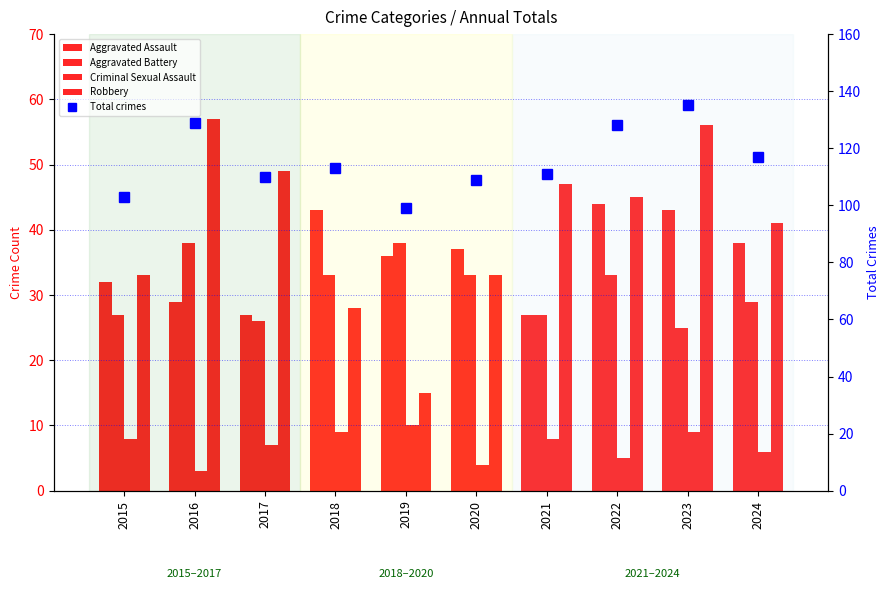

Are the bars grouped side by side (vs. stacked)?

Yes